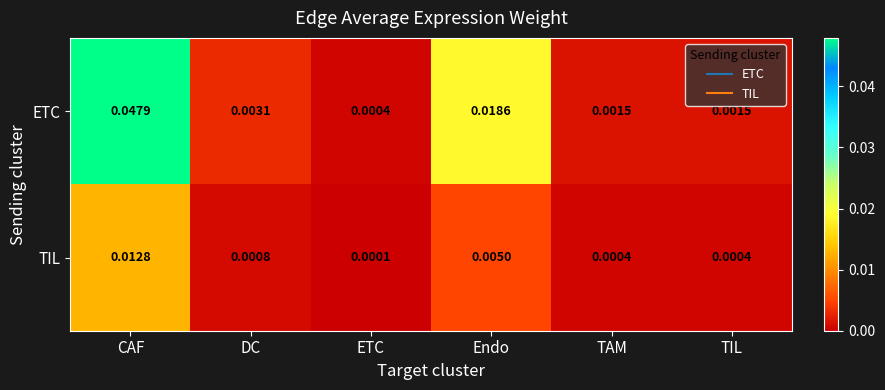

At which category is the sum across all series the highest?

CAF